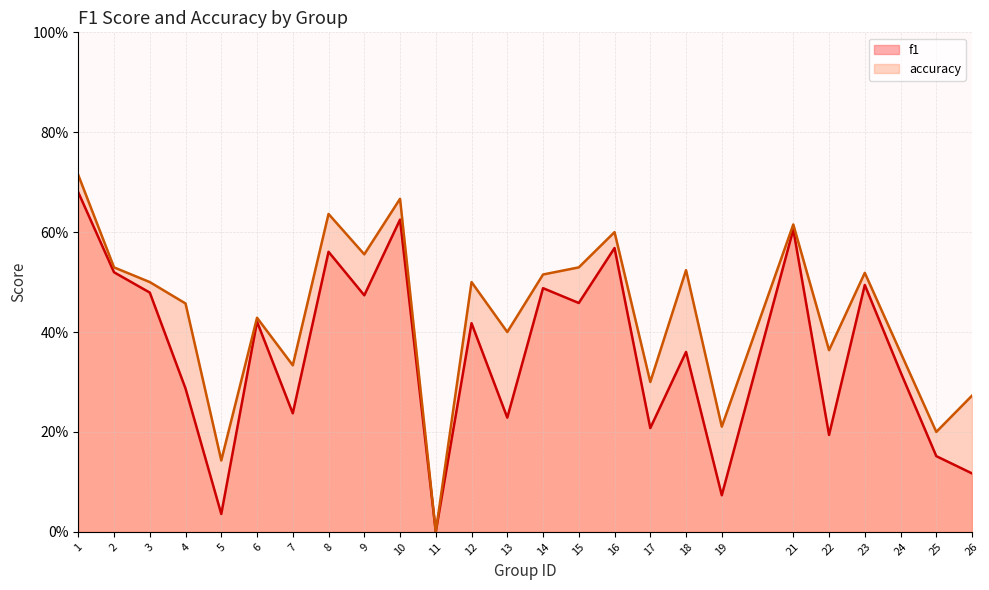

What are all the series names shown in the legend?

f1, accuracy